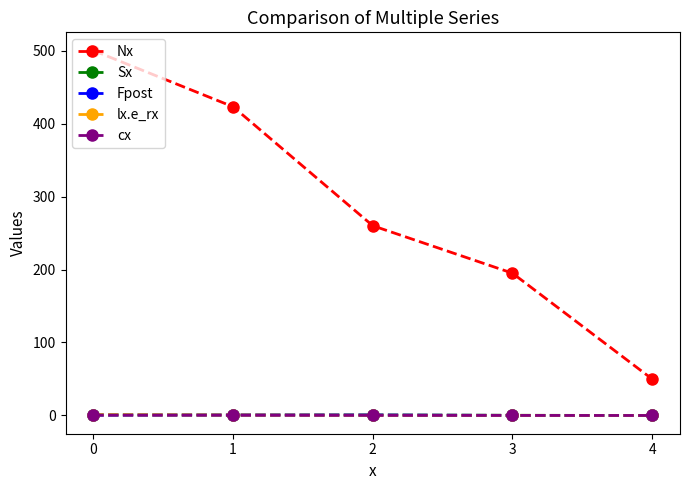

Which series has the largest total across all categories?

Nx